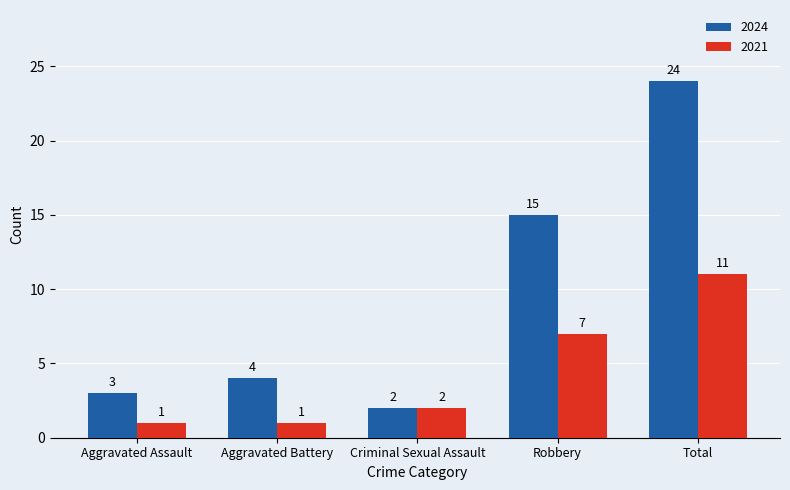

Is it true that 2021 equals 0 at Aggravated Battery?

False